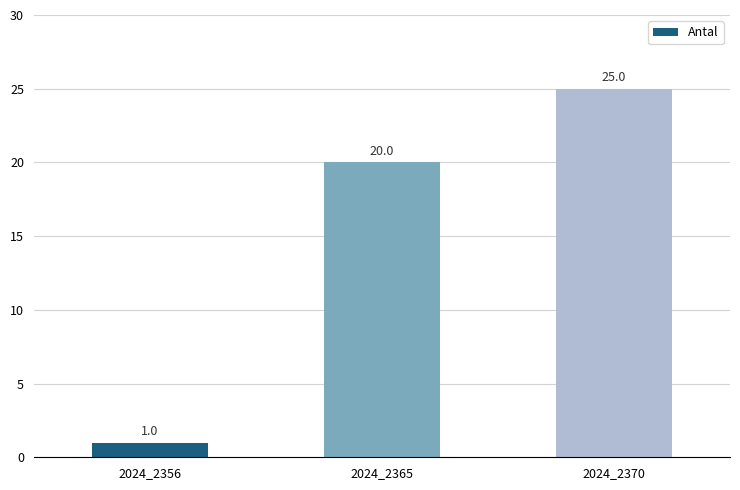

Where is the data nearest to the value 13?

2024_2365